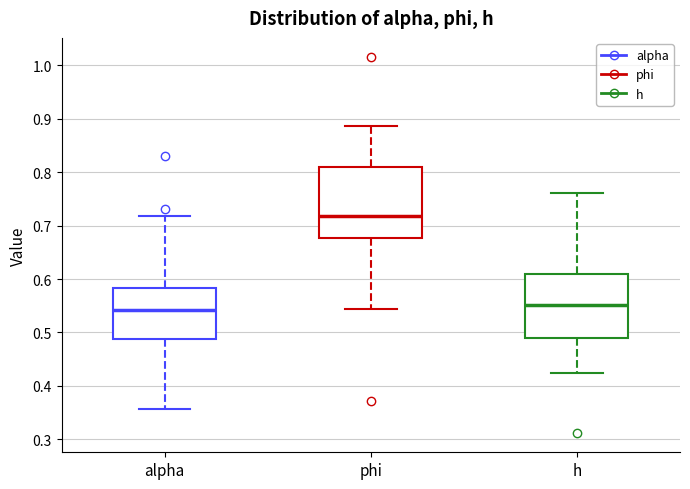

Where does the upper whisker of the box for h end on the y-axis? The values are not printed on the chart, so give them approximately, as read against the axis.

0.76